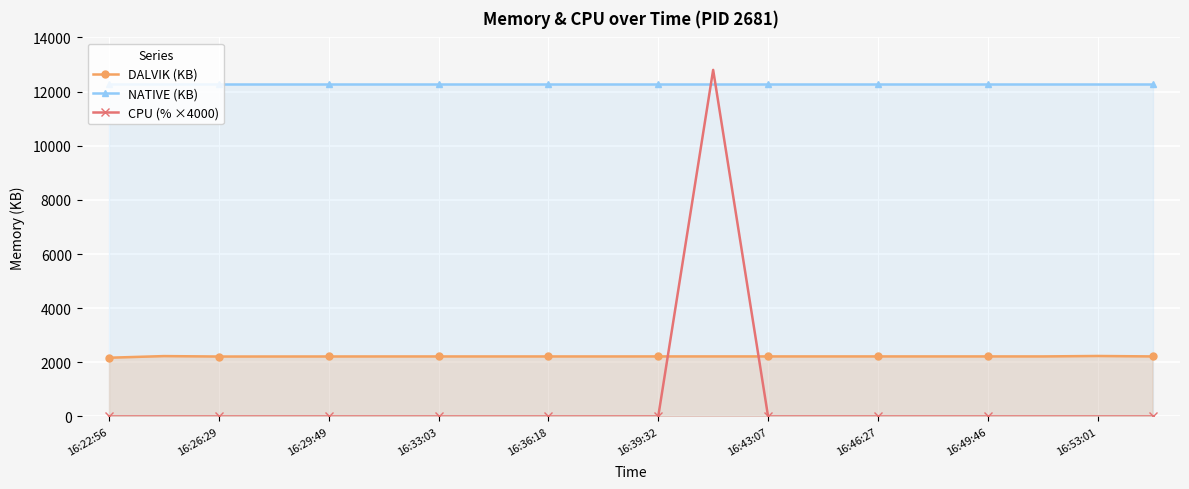

Which series ends up on top after the final intersection of CPU (% ×4000) and DALVIK (KB)?

DALVIK (KB)